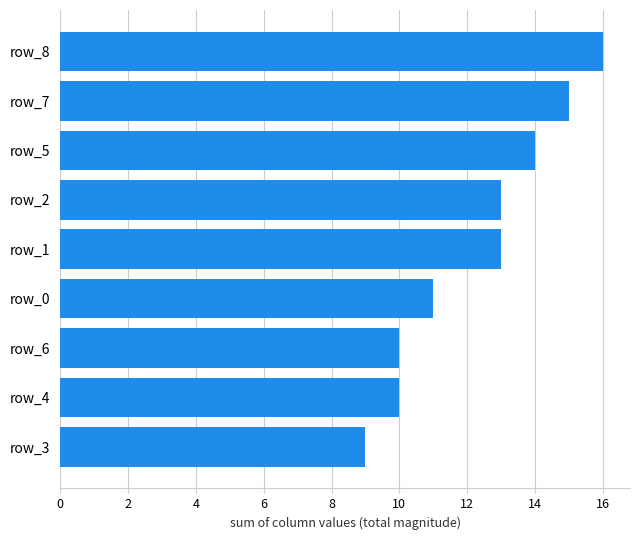

What is the ratio of the value at row_6 to the value at row_0?

0.9